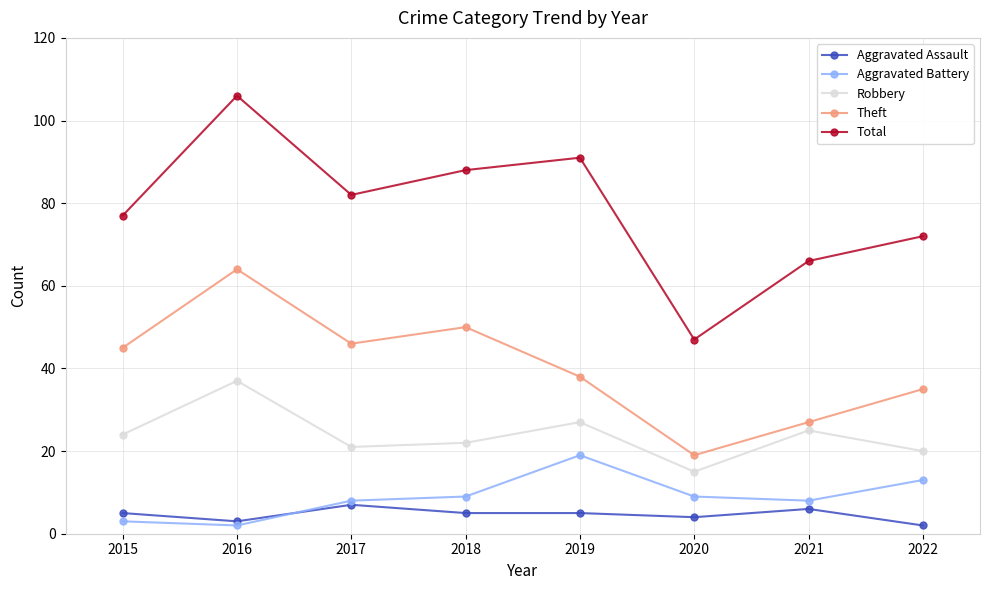

Does the chart have visible grid lines?

Yes